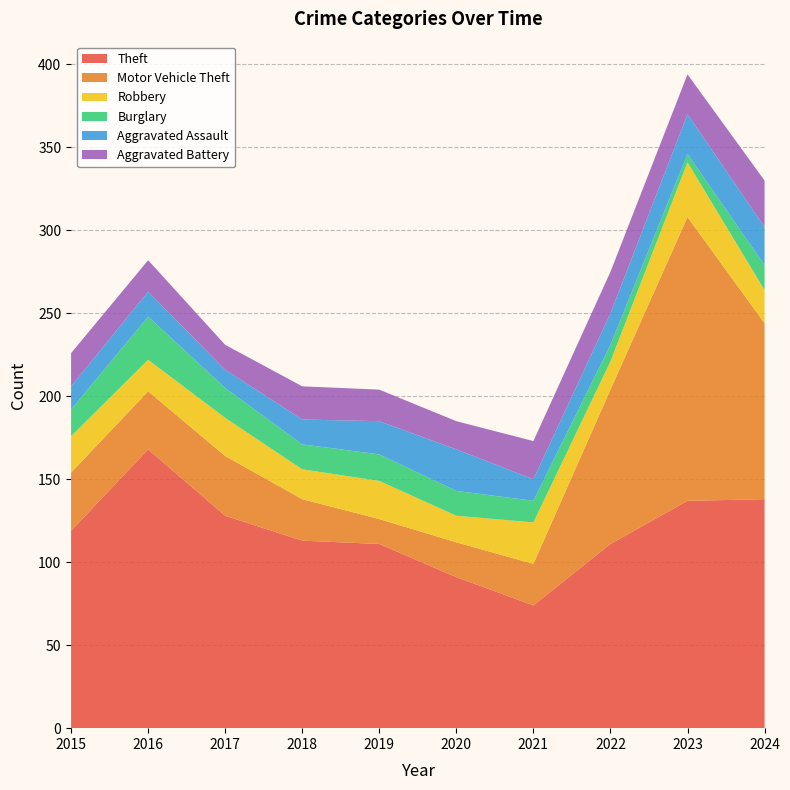

Reading left to right, transcribe all the data shown in this chart.

Theft: 119	168	128	113	111	91	74	111	137	138
Motor Vehicle Theft: 35	35	36	25	15	21	25	93	171	106
Robbery: 22	19	23	18	23	16	25	17	33	20
Burglary: 16	26	18	15	16	15	13	10	5	15
Aggravated Assault: 14	15	11	15	20	25	13	19	24	23
Aggravated Battery: 20	19	15	20	19	17	23	25	24	28